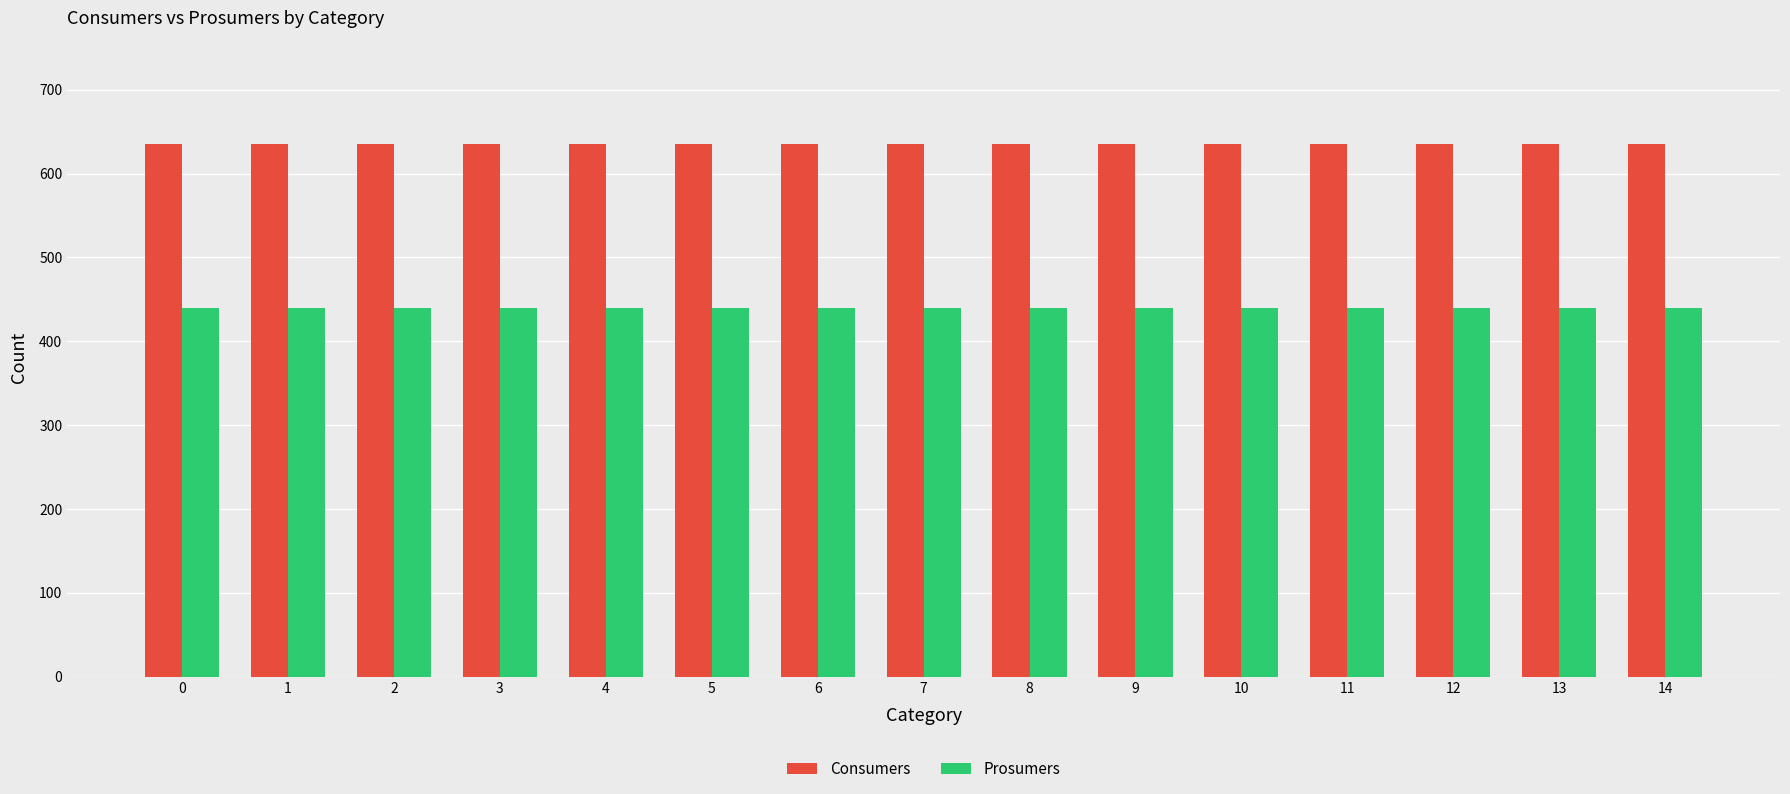

What is the sum of the Prosumers values at 13 and 0?

880